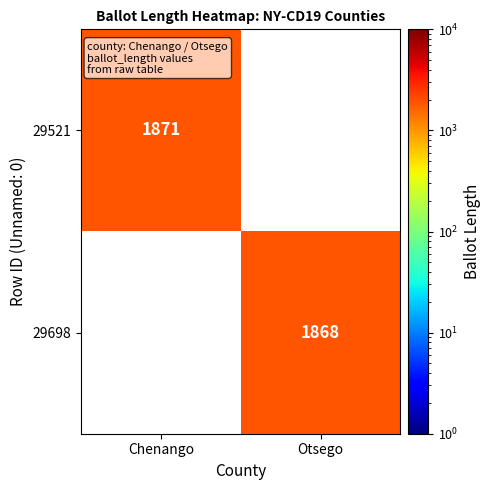

Is it true that 29521 equals 1871 at Chenango?

True